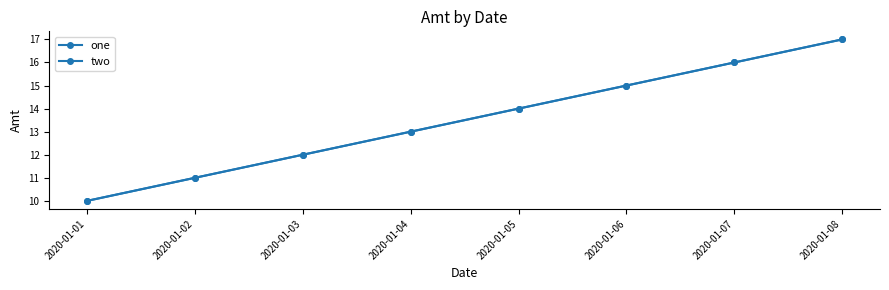

Is this an area chart (filled region under the line)?

No